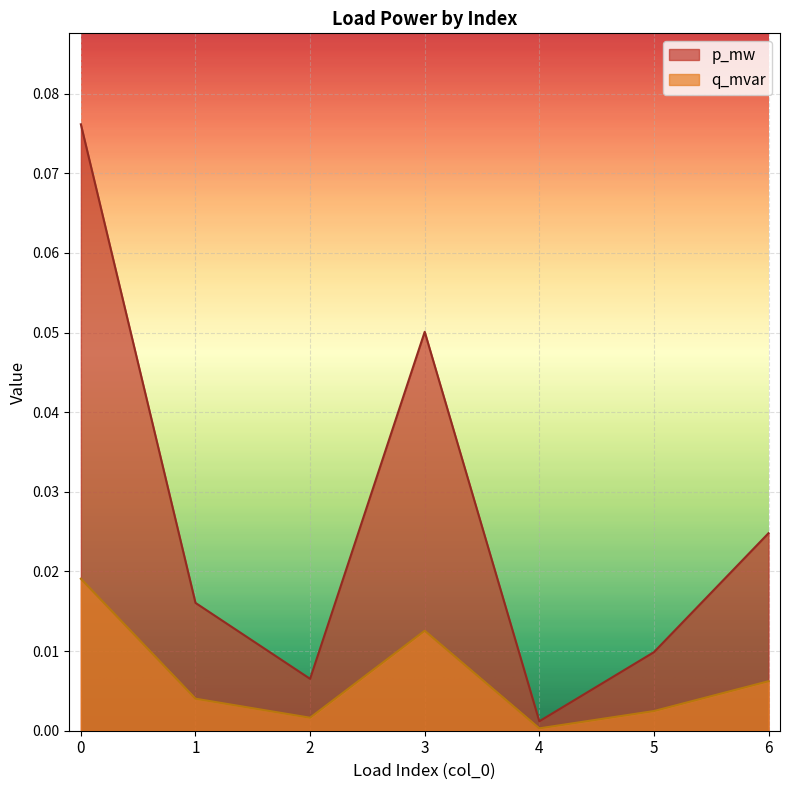

The q_mvar series shows 0.0 at 0. True or false?

True